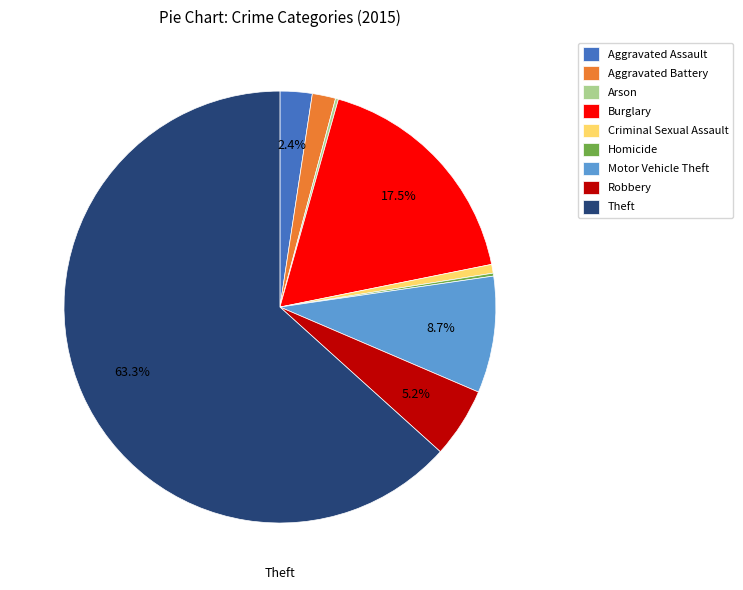

To the nearest percent, what is the combined percentage of Burglary and Aggravated Assault?

20%